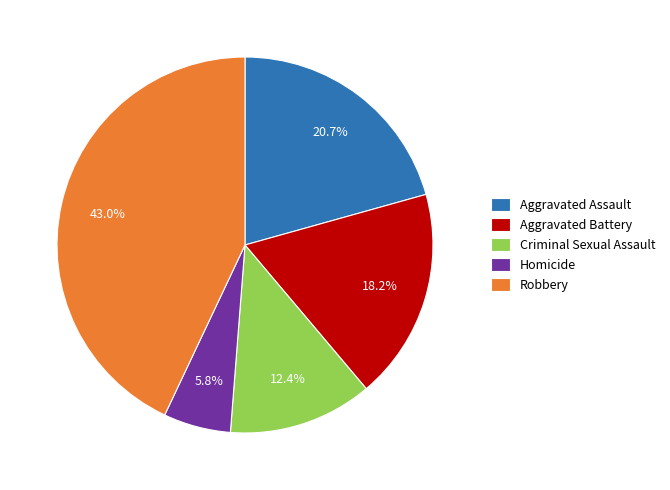

True or false: Robbery accounts for 43% of the total.

True